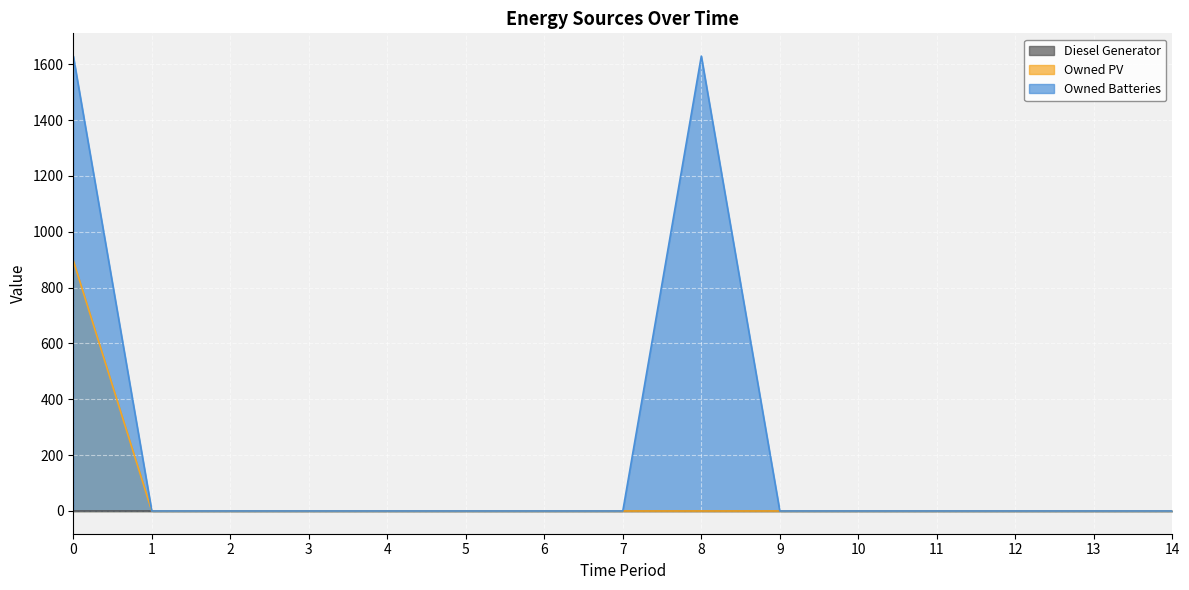

How many lines are shown in the chart?

3